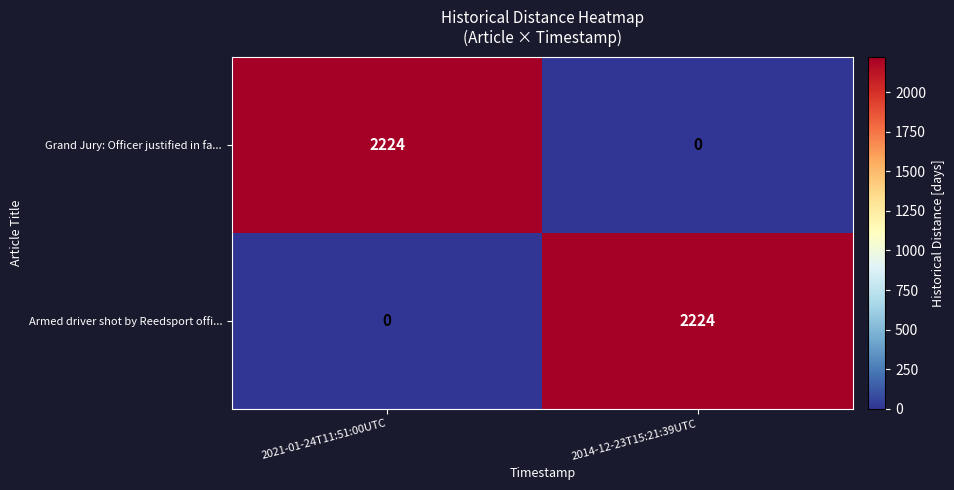

What is the greatest value displayed?

2224